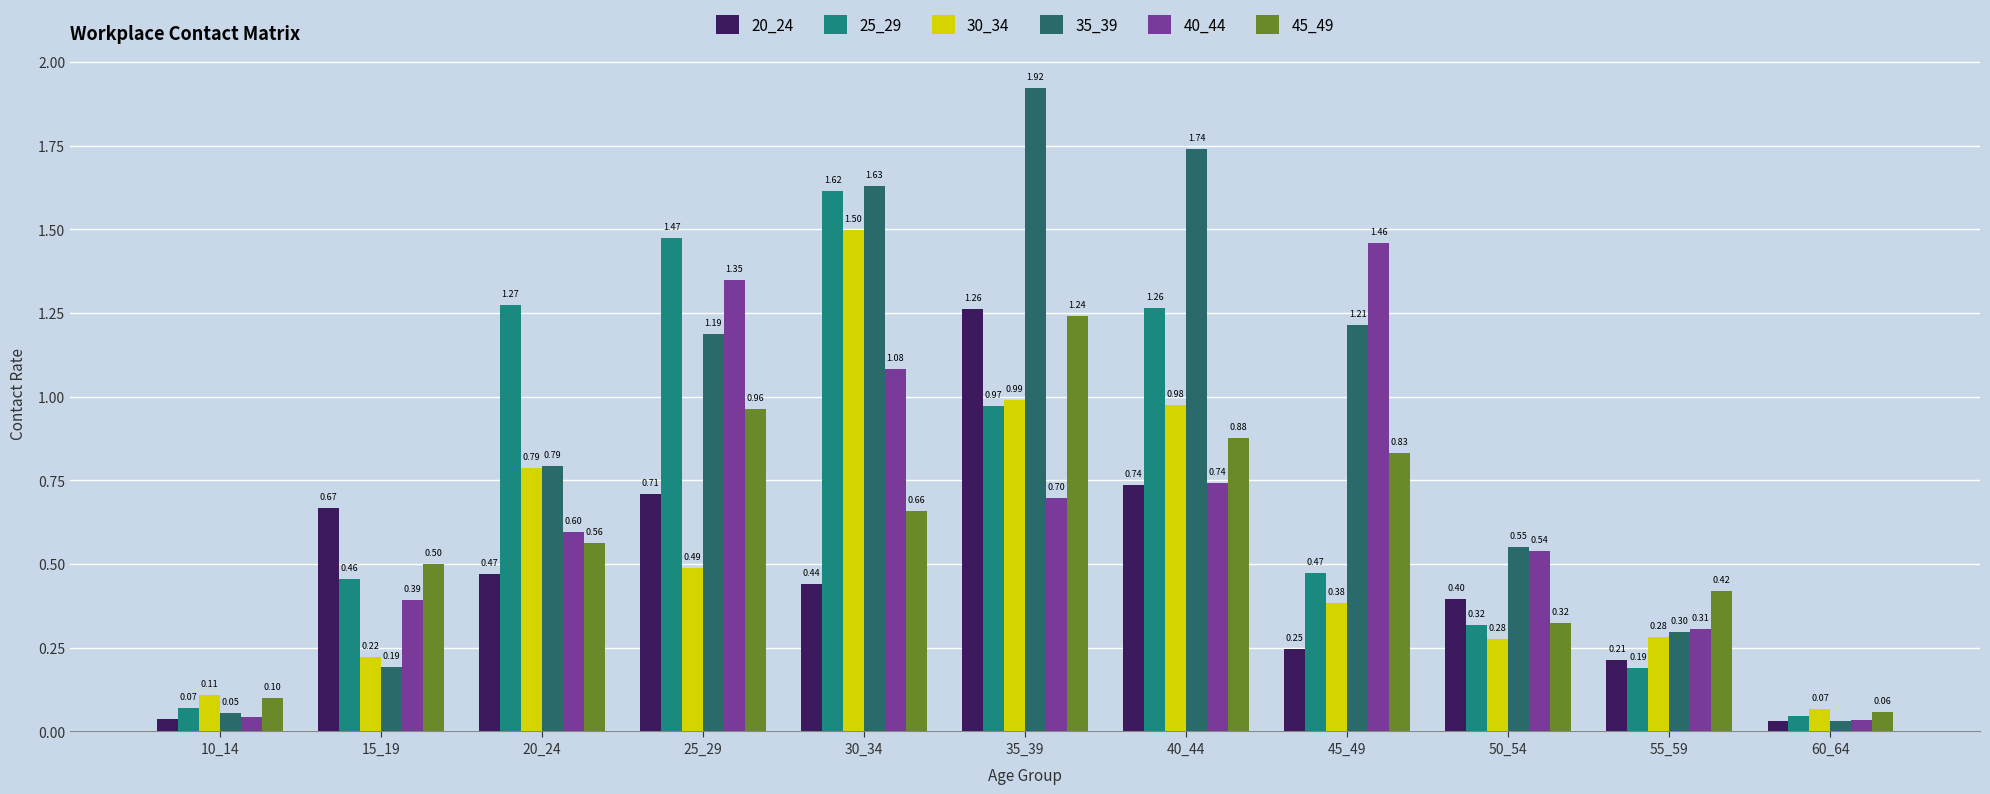

What is the average value of the 40_44 series?

0.7